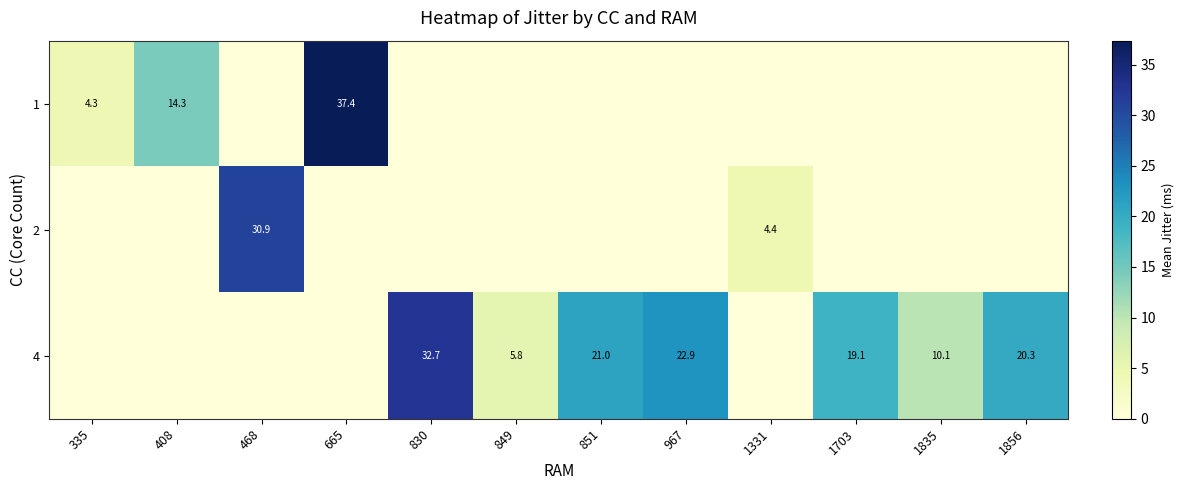

At which label does row_2 first exceed 10?

830